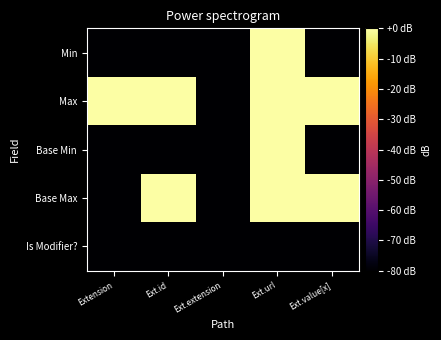

Reading right to left, transcribe all the data shown in this chart.

Min: Ext.value[x]=-80	Ext.url=0	Ext.extension=-80	Ext.id=-80	Extension=-80
Max: Ext.value[x]=0	Ext.url=0	Ext.extension=-80	Ext.id=0	Extension=0
Base Min: Ext.value[x]=-80	Ext.url=0	Ext.extension=-80	Ext.id=-80	Extension=-80
Base Max: Ext.value[x]=0	Ext.url=0	Ext.extension=-80	Ext.id=0	Extension=-80
Is Modifier?: Ext.value[x]=-80	Ext.url=-80	Ext.extension=-80	Ext.id=-80	Extension=-80